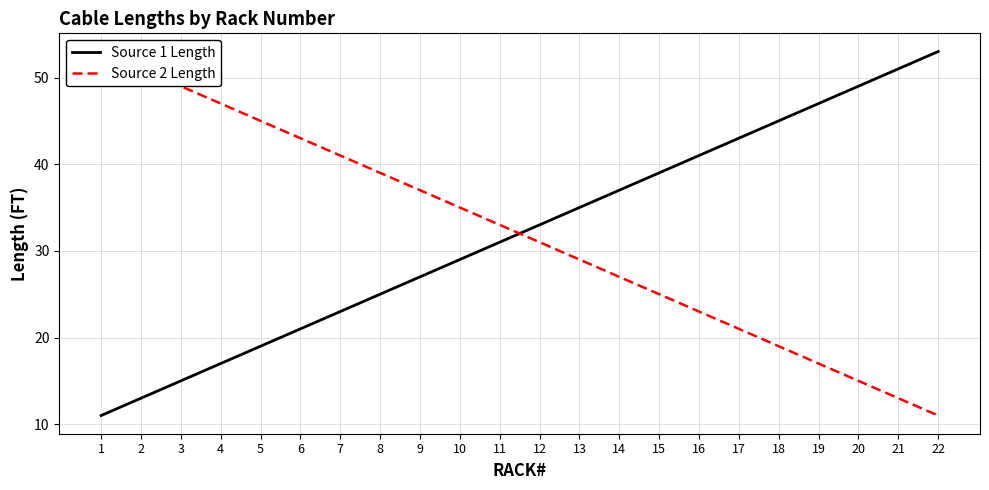

How many lines are shown in the chart?

2